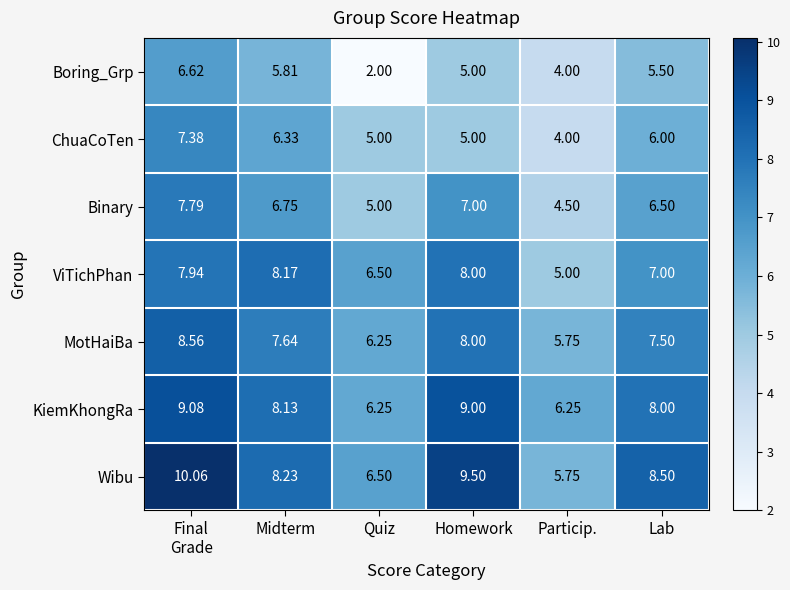

At which label is Binary closest to 6?

Lab